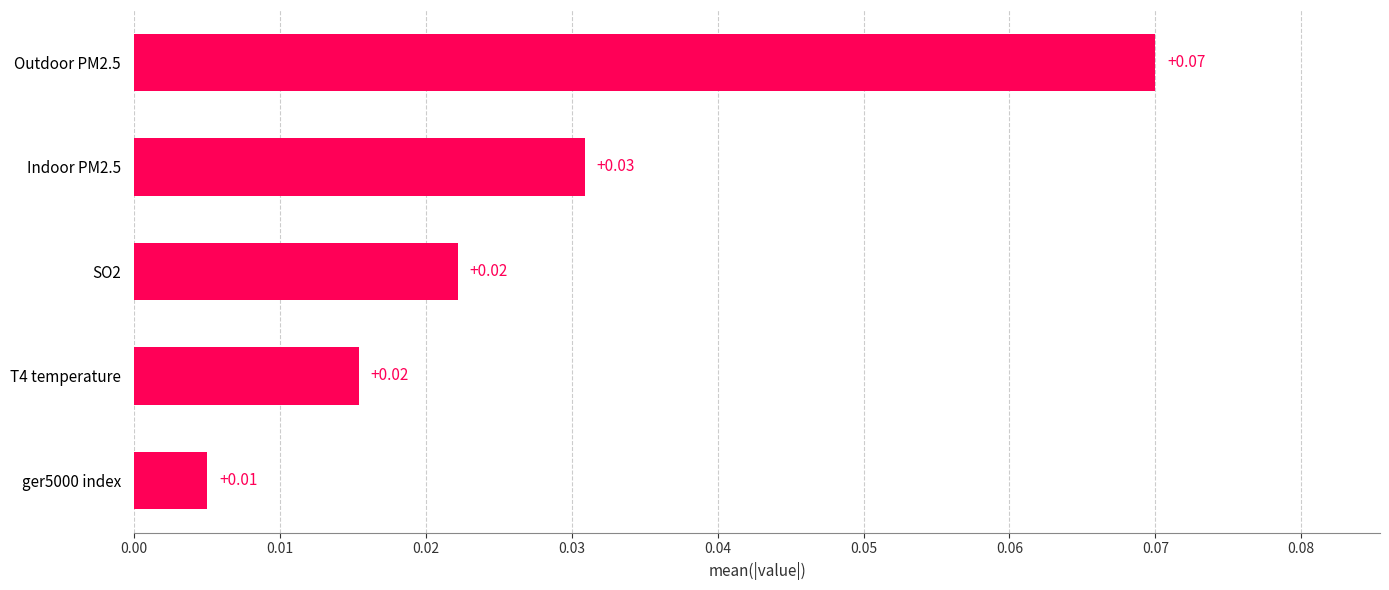

Between Indoor PM2.5 and T4 temperature, which is larger?

Indoor PM2.5